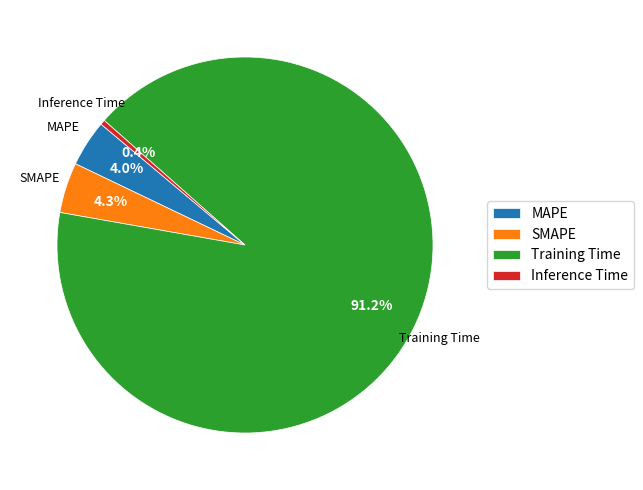

How many segments does this pie chart have?

4